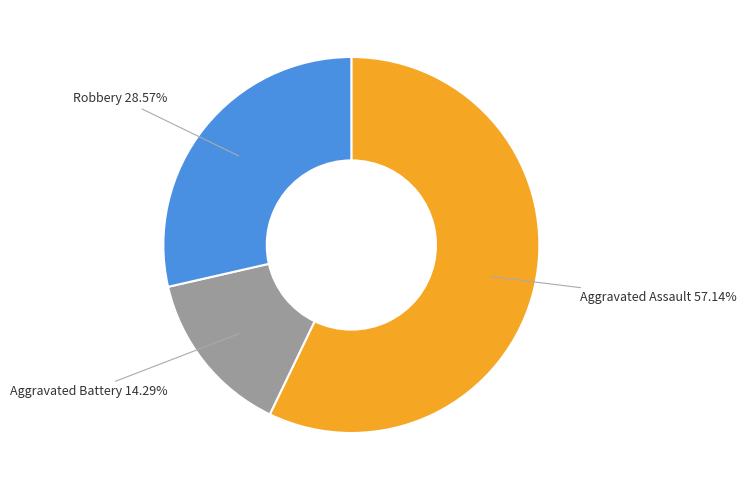

Is there any slice that represents more than half of the pie?

Yes